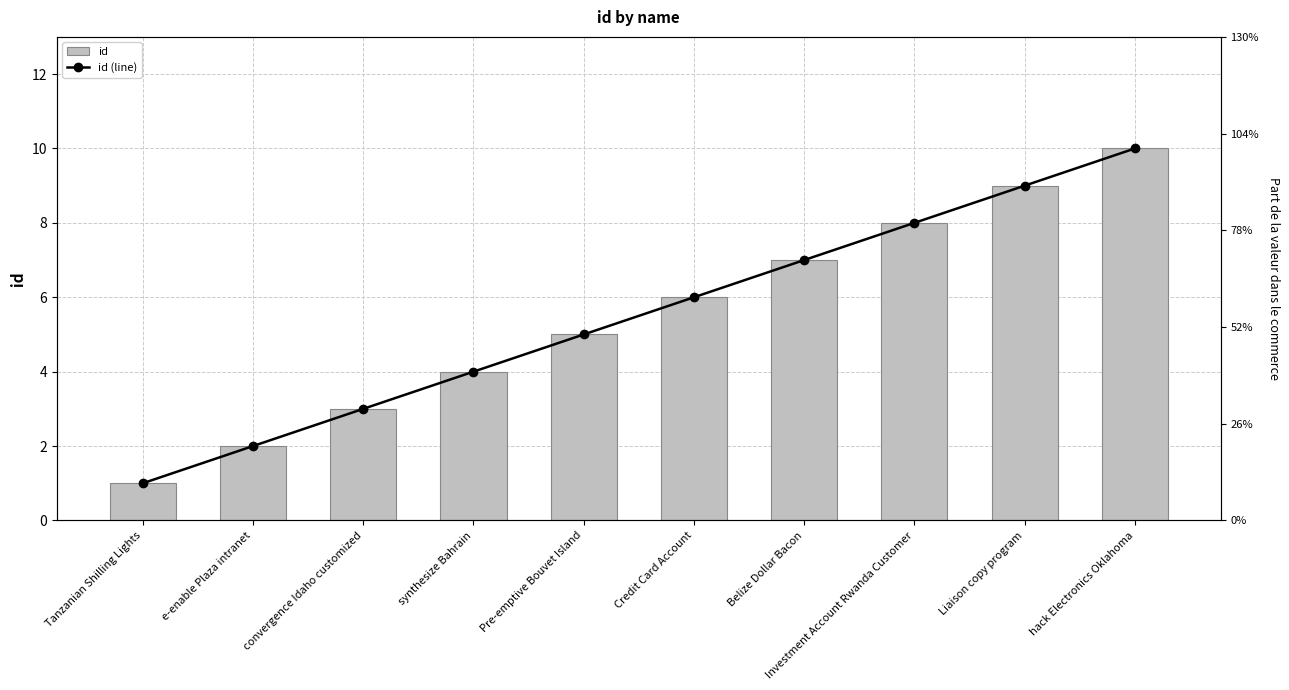

How many data points in id (line) are less than 6?

5